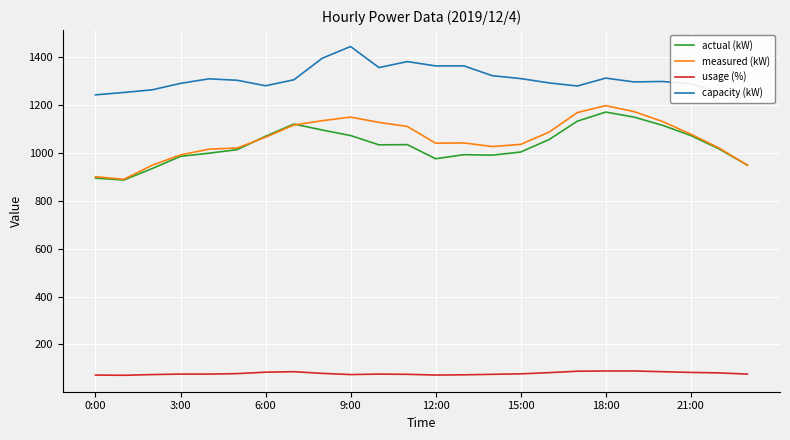

The value of actual (kW) at 18:00 is 1171. True or false?

True